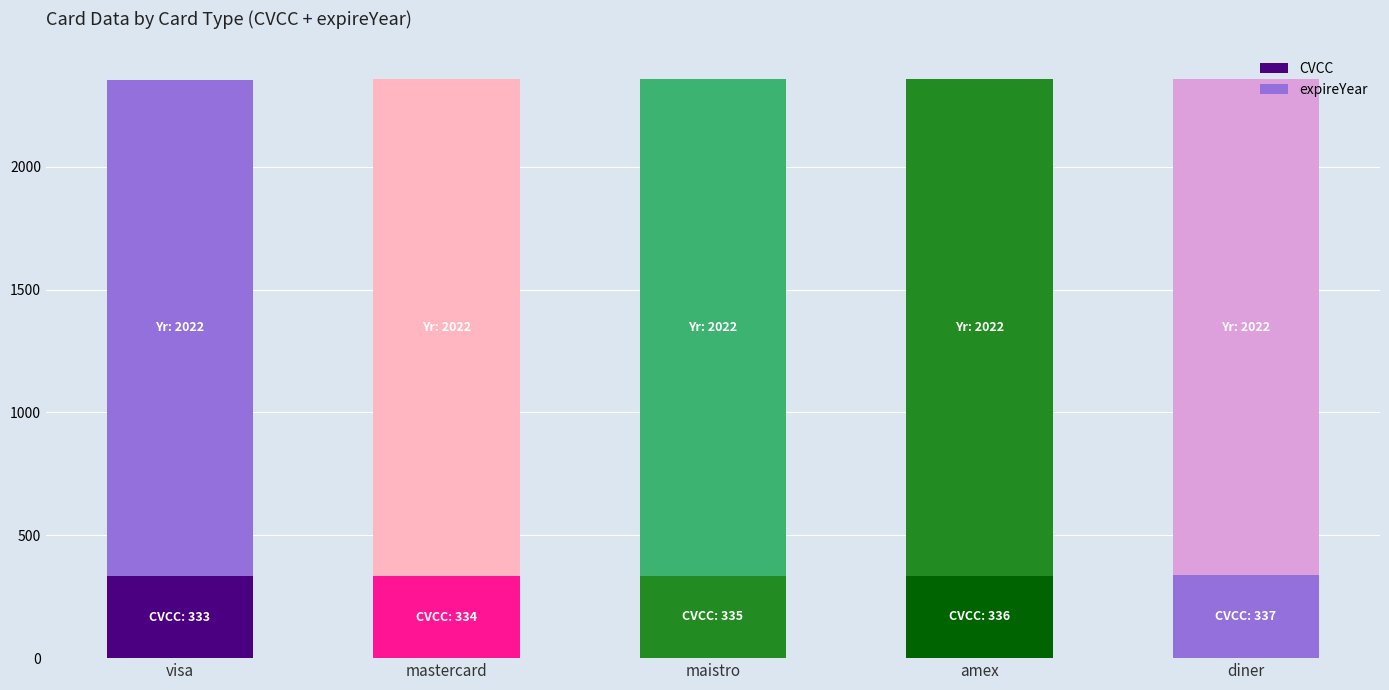

Which series has the largest total across all categories?

expireYear